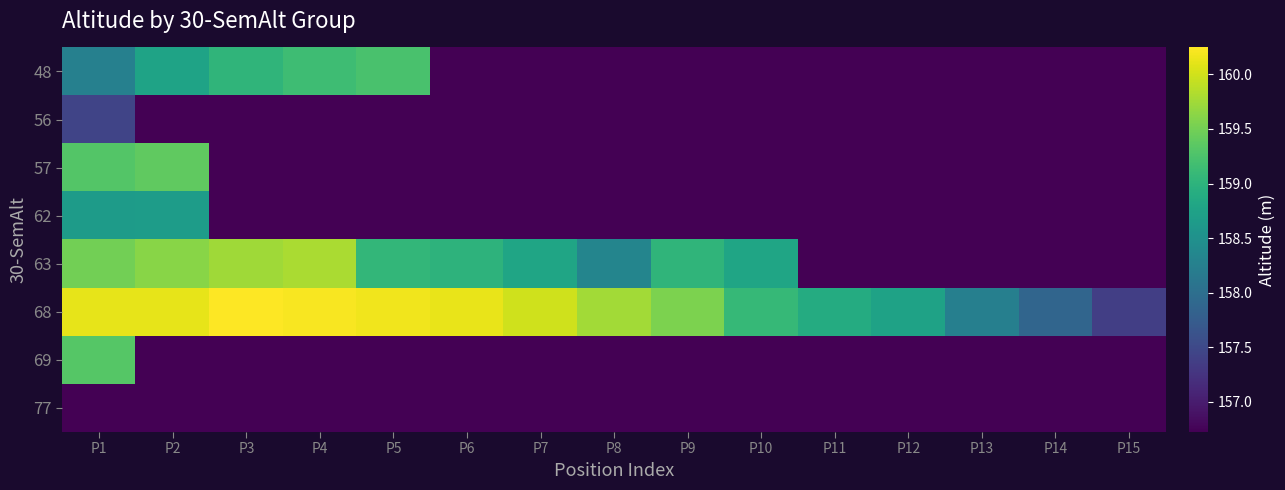

Reading left to right, what are all the values shown in this chart?

48: P1=158.3	P2=158.8	P3=159.0	P4=159.1	P5=159.2	P6=156.2	P7=156.2	P8=156.2	P9=156.2	P10=156.2	P11=156.2	P12=156.2	P13=156.2	P14=156.2	P15=156.2
56: P1=157.4	P2=156.2	P3=156.2	P4=156.2	P5=156.2	P6=156.2	P7=156.2	P8=156.2	P9=156.2	P10=156.2	P11=156.2	P12=156.2	P13=156.2	P14=156.2	P15=156.2
57: P1=159.3	P2=159.4	P3=156.2	P4=156.2	P5=156.2	P6=156.2	P7=156.2	P8=156.2	P9=156.2	P10=156.2	P11=156.2	P12=156.2	P13=156.2	P14=156.2	P15=156.2
62: P1=158.7	P2=158.7	P3=156.2	P4=156.2	P5=156.2	P6=156.2	P7=156.2	P8=156.2	P9=156.2	P10=156.2	P11=156.2	P12=156.2	P13=156.2	P14=156.2	P15=156.2
63: P1=159.5	P2=159.6	P3=159.8	P4=159.8	P5=159.1	P6=159.0	P7=158.8	P8=158.3	P9=159.0	P10=158.8	P11=156.2	P12=156.2	P13=156.2	P14=156.2	P15=156.2
68: P1=160.1	P2=160.1	P3=160.2	P4=160.2	P5=160.2	P6=160.1	P7=160.0	P8=159.8	P9=159.6	P10=159.1	P11=158.9	P12=158.7	P13=158.2	P14=157.9	P15=157.4
69: P1=159.3	P2=156.2	P3=156.2	P4=156.2	P5=156.2	P6=156.2	P7=156.2	P8=156.2	P9=156.2	P10=156.2	P11=156.2	P12=156.2	P13=156.2	P14=156.2	P15=156.2
77: P1=156.7	P2=156.2	P3=156.2	P4=156.2	P5=156.2	P6=156.2	P7=156.2	P8=156.2	P9=156.2	P10=156.2	P11=156.2	P12=156.2	P13=156.2	P14=156.2	P15=156.2